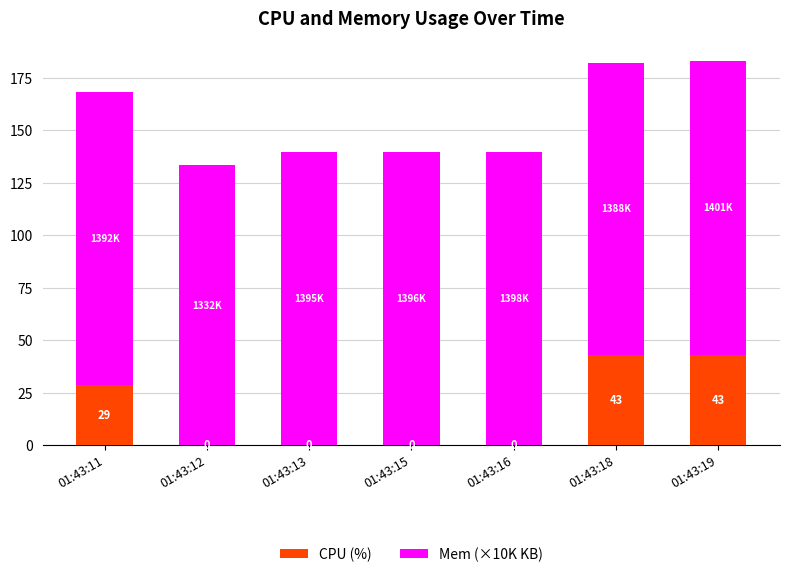

What is the sum of all CPU (%) values?

115.0